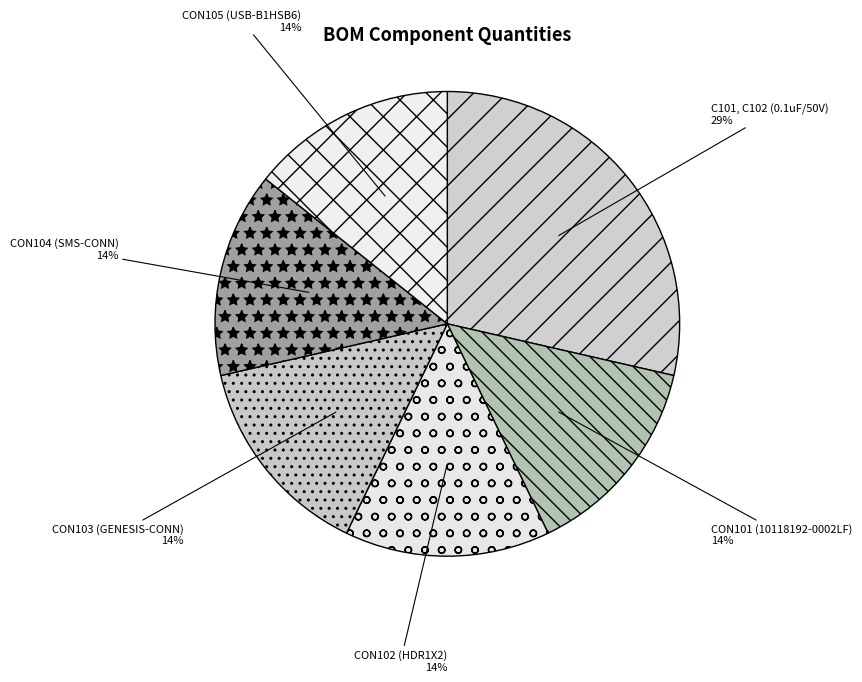

What is the largest slice in the pie chart?

C101, C102 (0.1uF/50V)